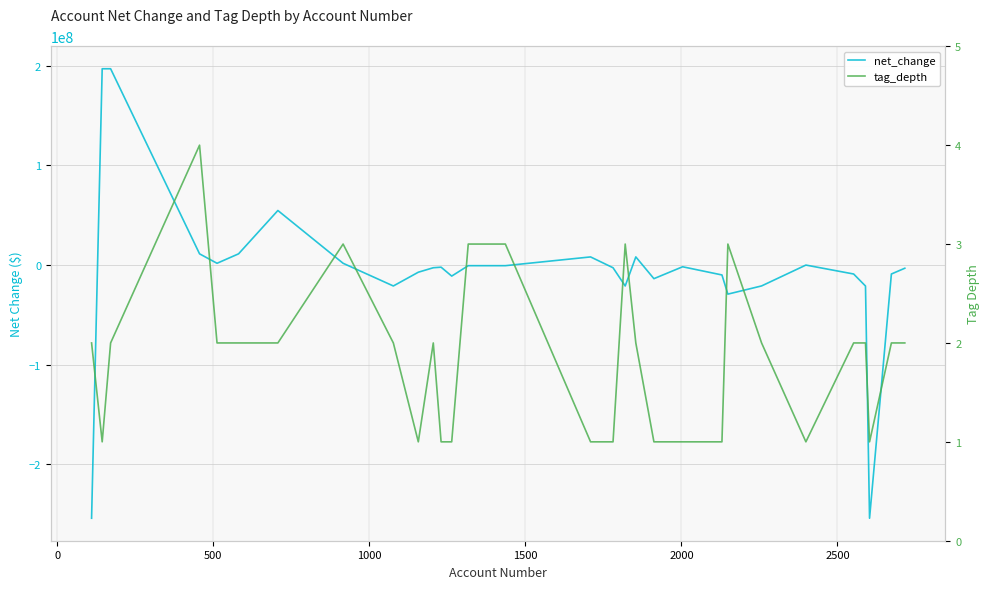

In net_change, how many points are higher than both neighbors (excluding endpoints)?

5